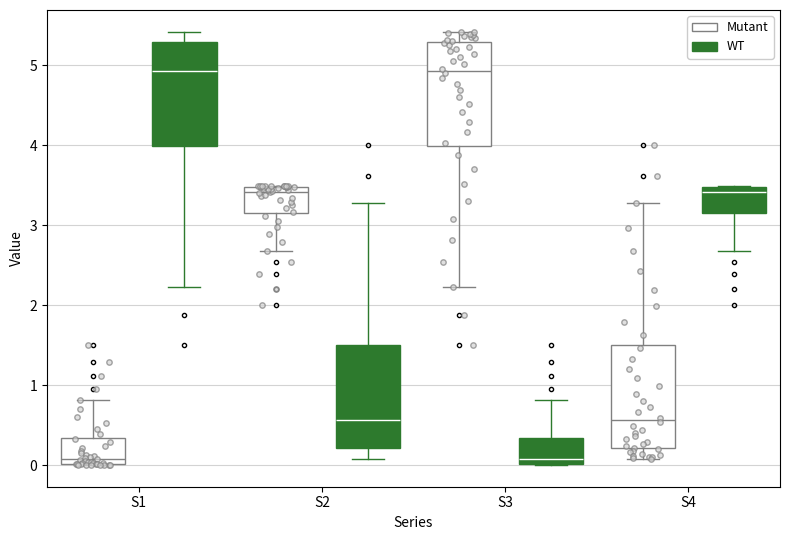

Reading left to right, read every box against the y-axis: the position of its median line, the range the box covers, and the ends of its whiskers. The values are not printed on the chart, so give them approximately, as read against the axis.

S1 (Mutant): median 0.1, box 0.0 to 0.3, whiskers 0.0 to 0.8
S1 (WT): median 4.9, box 4.0 to 5.3, whiskers 2.2 to 5.4
S2 (Mutant): median 3.4, box 3.2 to 3.5, whiskers 2.7 to 3.5
S2 (WT): median 0.6, box 0.2 to 1.5, whiskers 0.1 to 3.3
S3 (Mutant): median 4.9, box 4.0 to 5.3, whiskers 2.2 to 5.4
S3 (WT): median 0.1, box 0.0 to 0.3, whiskers 0.0 to 0.8
S4 (Mutant): median 0.6, box 0.2 to 1.5, whiskers 0.1 to 3.3
S4 (WT): median 3.4, box 3.2 to 3.5, whiskers 2.7 to 3.5